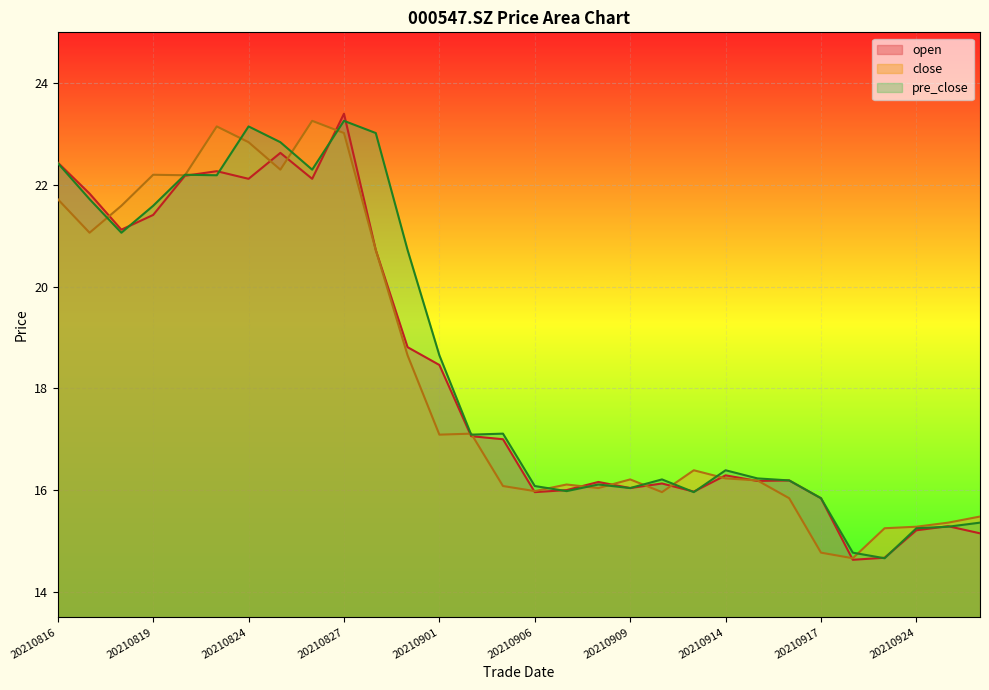

What is the value of the pre_close point at the 17th from the left?

16.0